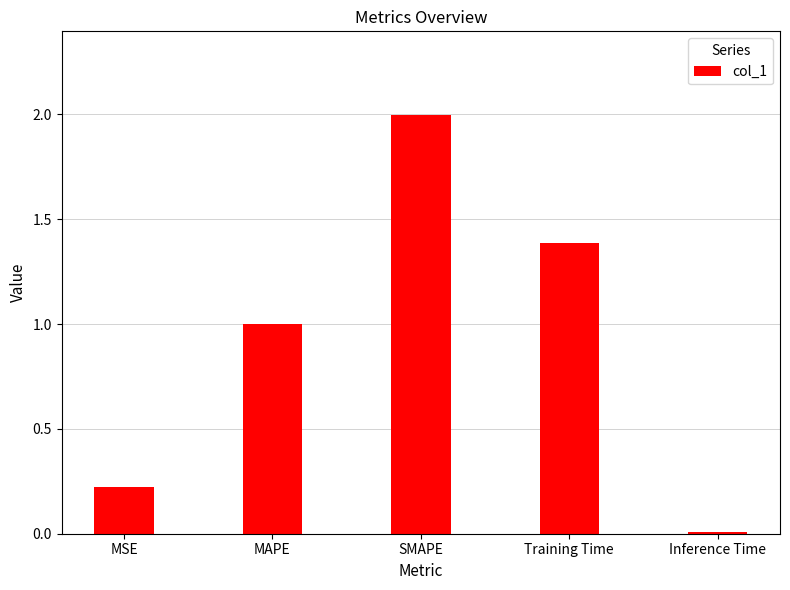

What is the difference between the values at MSE and Training Time?

1.2